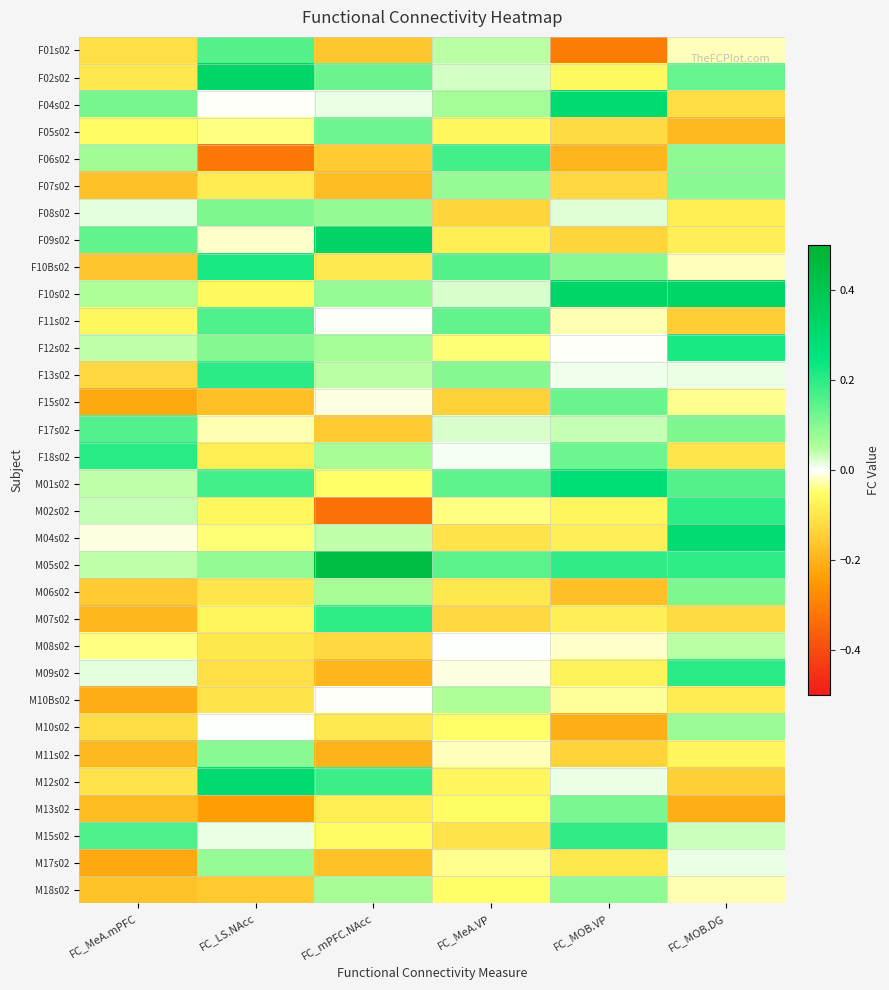

At FC_MeA.VP, list the series in order from smallest to largest.

F15s02, F08s02, M07s02, M15s02, M04s02, M06s02, F09s02, M12s02, F05s02, M13s02, M18s02, M10s02, F12s02, M02s02, M17s02, M11s02, M09s02, M08s02, F18s02, F10s02, F17s02, F02s02, F01s02, M10Bs02, F04s02, F07s02, F13s02, F11s02, M01s02, M05s02, F10Bs02, F06s02